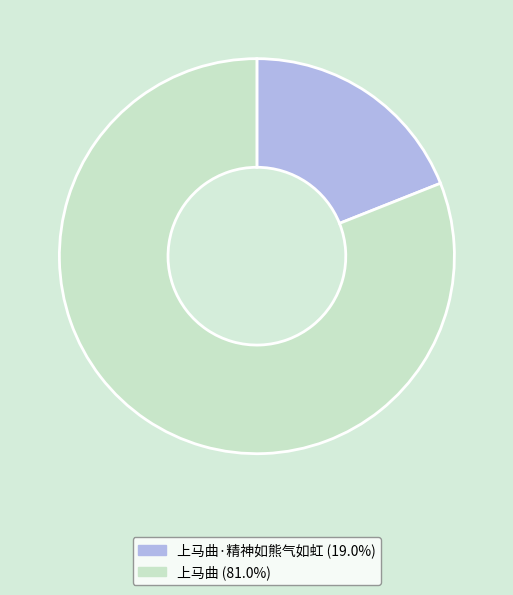

Is there any slice that represents more than half of the pie?

Yes